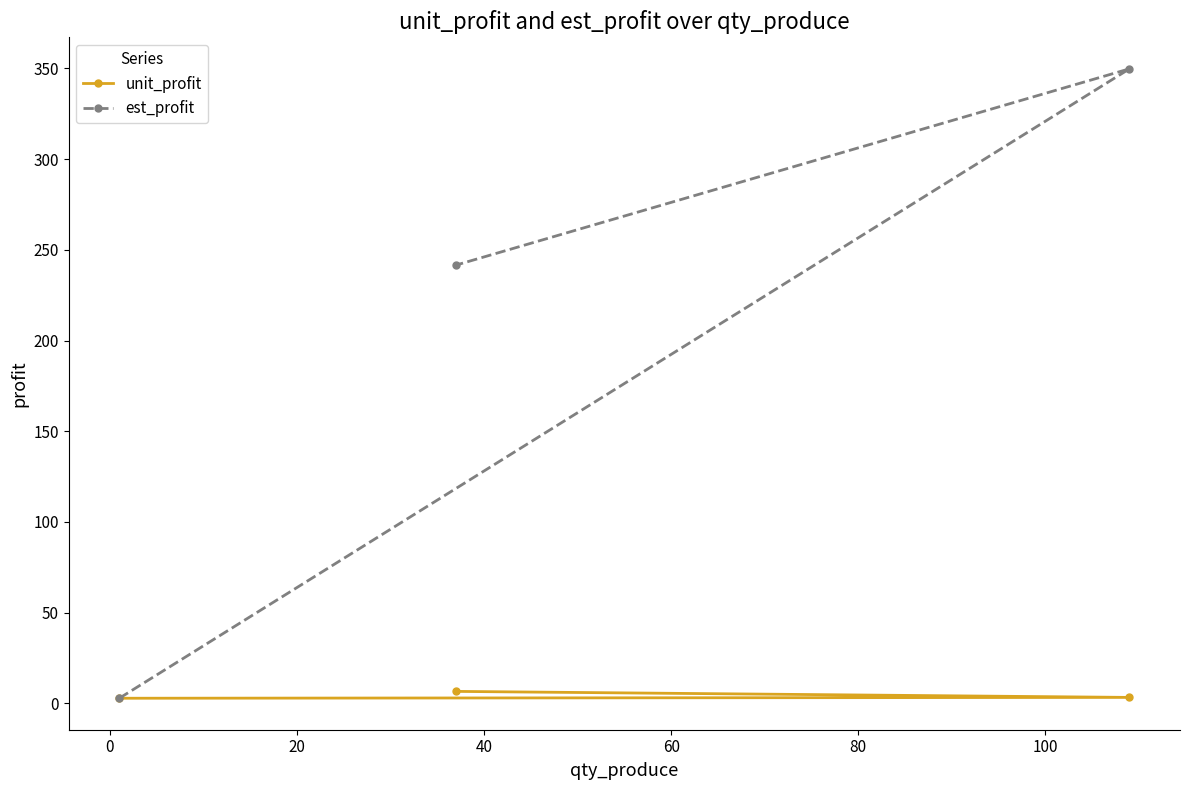

What is the value of the est_profit point at the 2nd from the left?

241.6